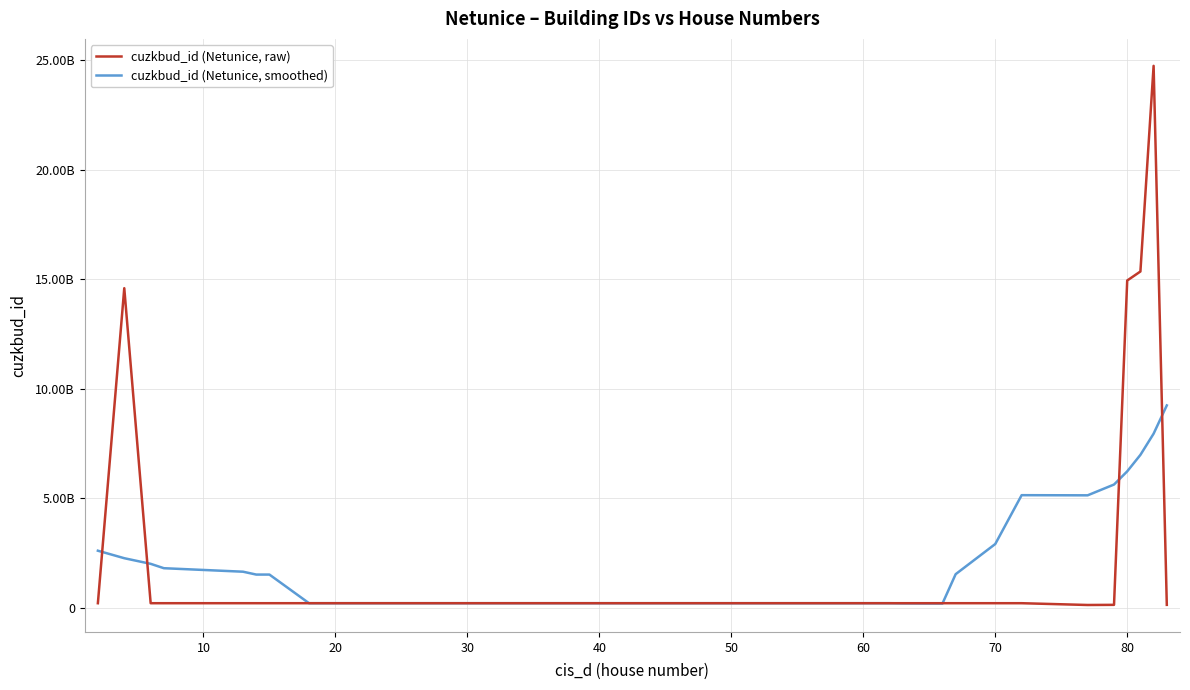

Does the chart have visible grid lines?

Yes